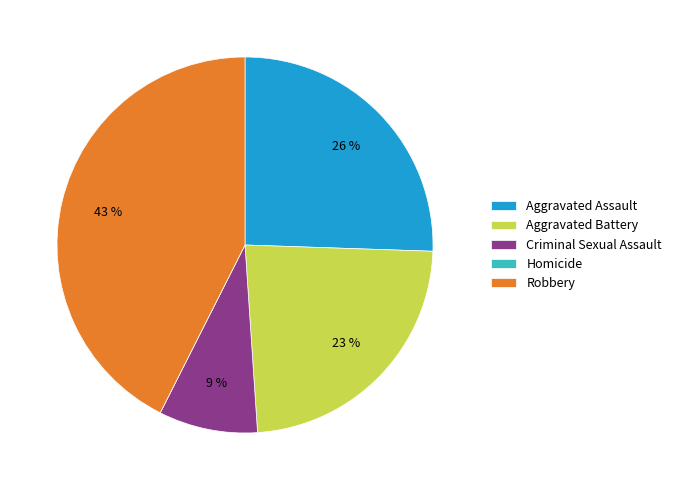

Is there any slice that represents more than half of the pie?

No